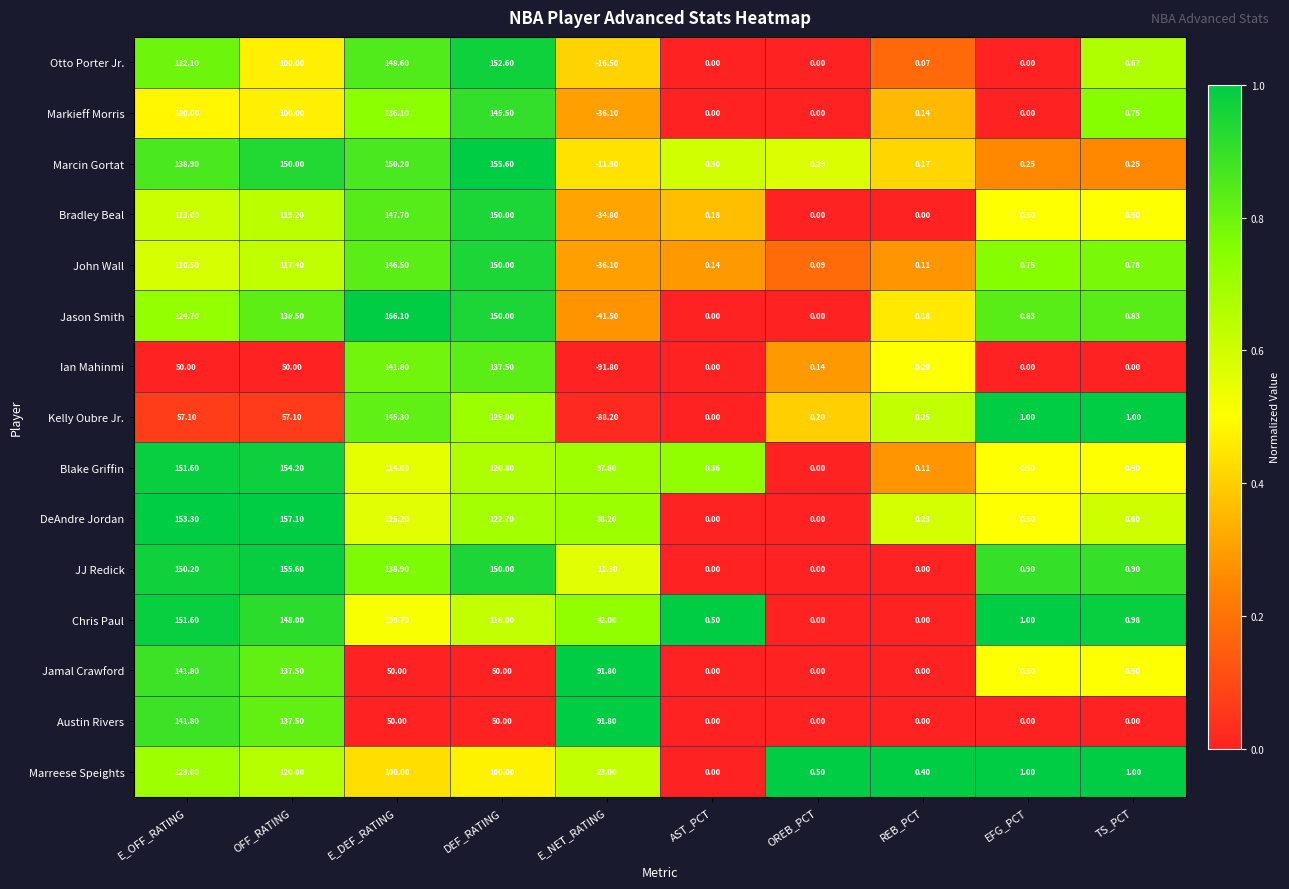

At which category is the sum across all series the highest?

DEF_RATING